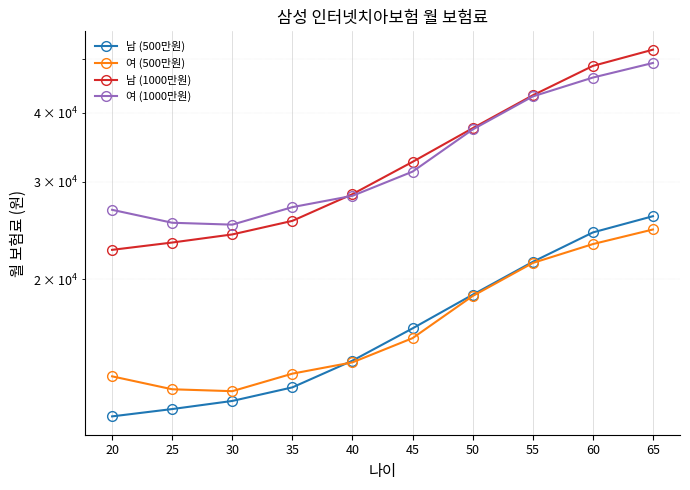

What is the lowest value of the 남 (500만원) series?

11300